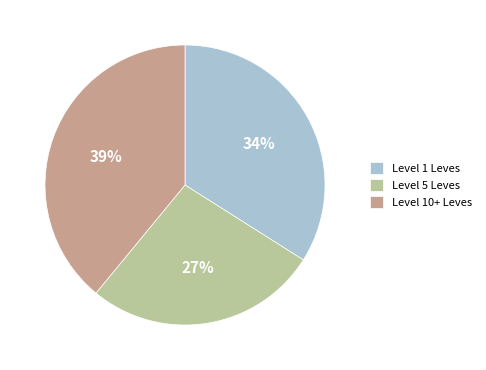

To the nearest percent, what portion does Level 5 Leves represent?

27%